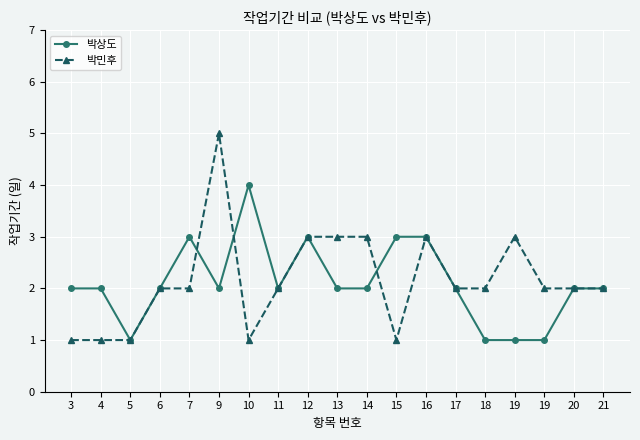

What is the difference between the second highest and second lowest values in the 박상도 series?

2